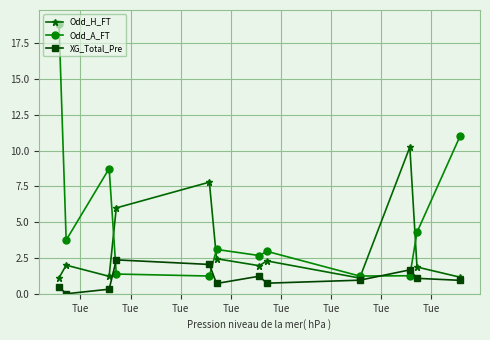

Which series has the widest spread of values?

Odd_A_FT